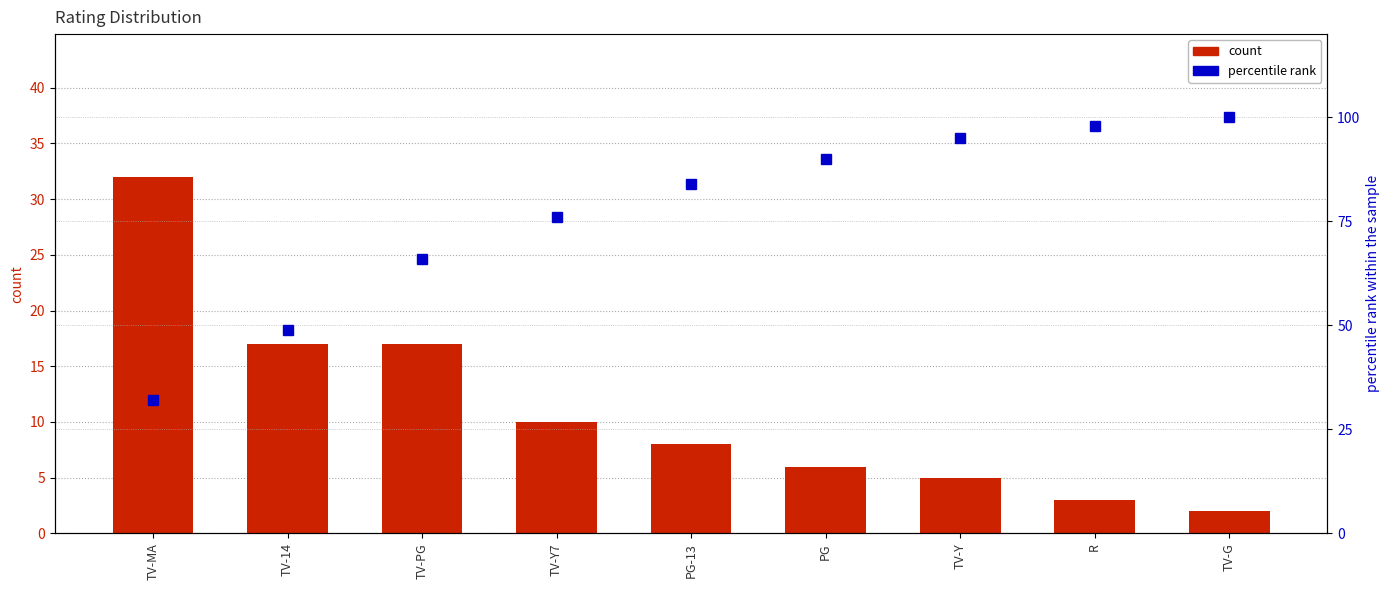

What value does the percentile rank series have at PG, to the nearest 5?

90